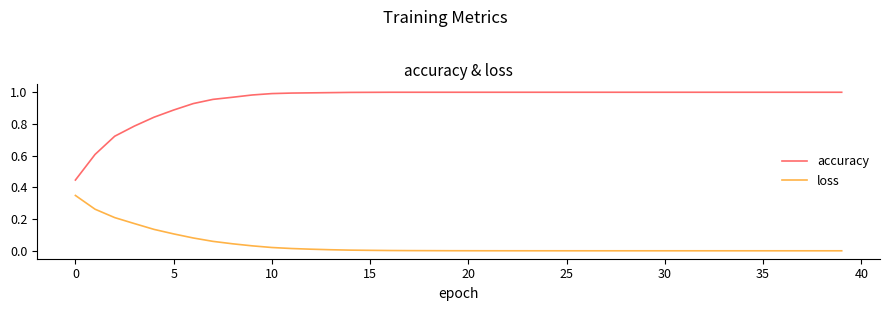

List the series in order of their overall mean, highest first.

accuracy, loss